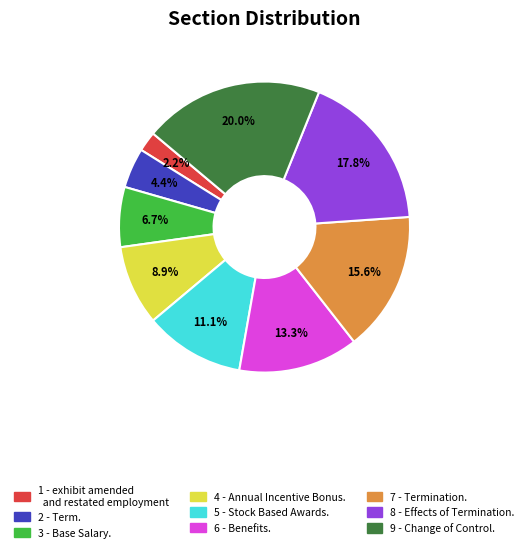

How many slices are in this pie chart?

9